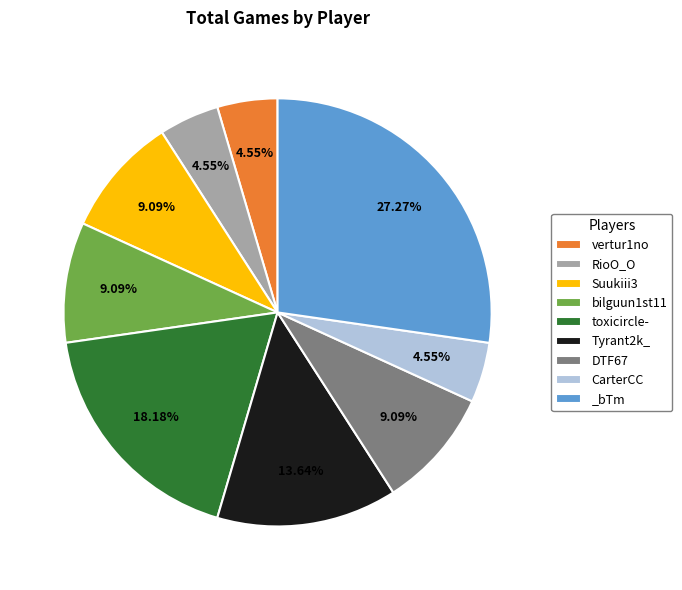

To the nearest percent, what is the combined percentage of CarterCC and _bTm?

32%